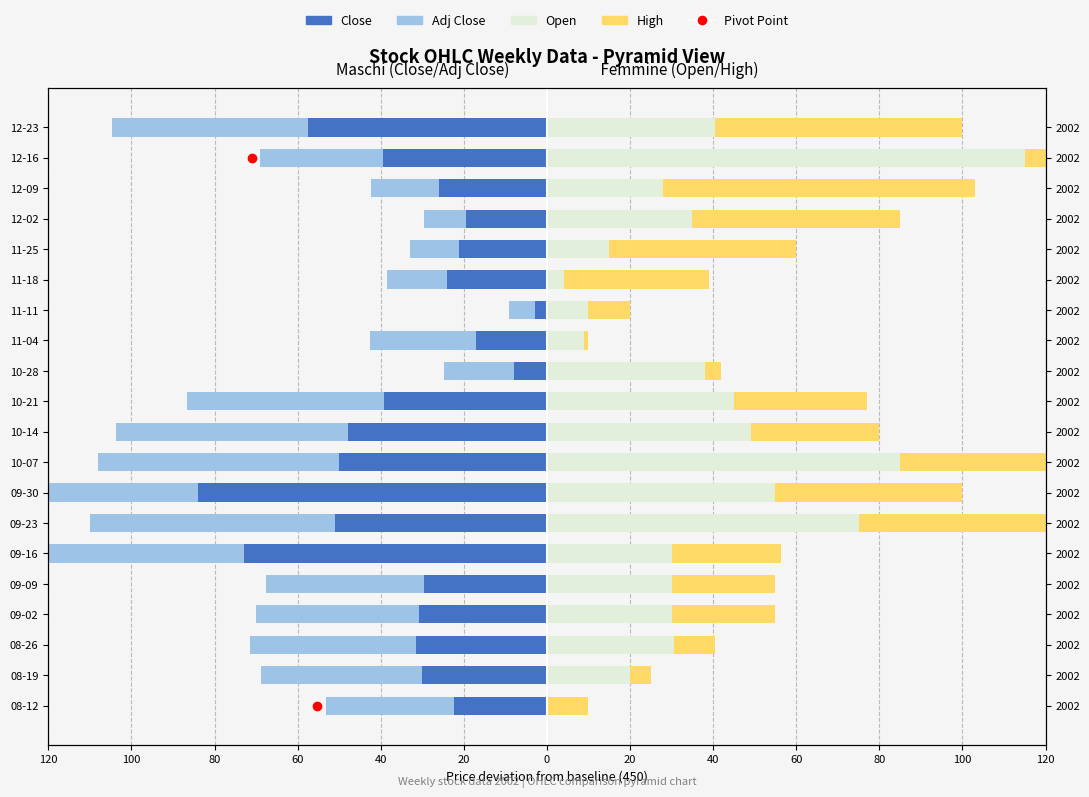

True or false: High has a value of 1.3 at 100.

False